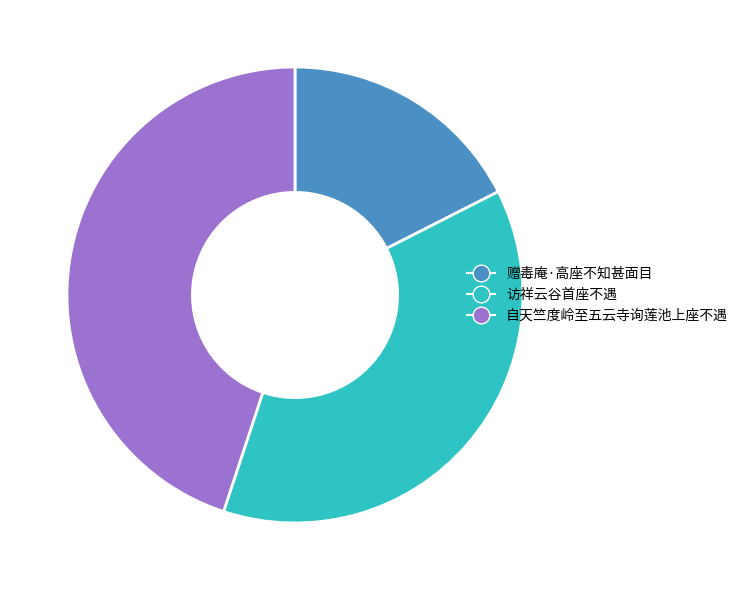

What is the ratio of the value at 自天竺度岭至五云寺询莲池上座不遇 to the value at 赠毒庵·高座不知甚面目?

2.6